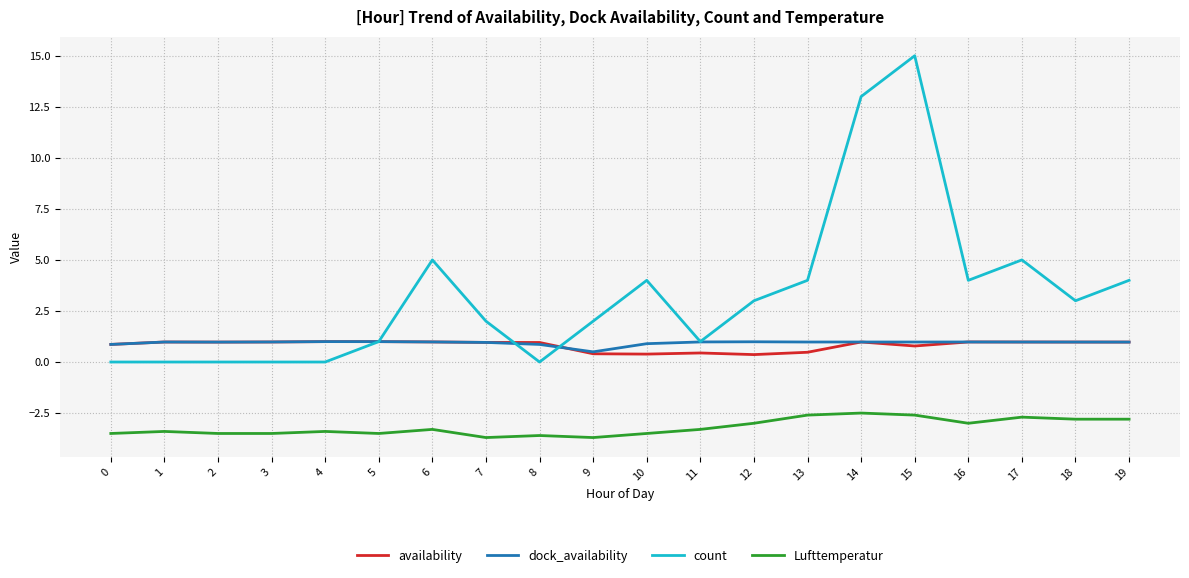

True or false: Lufttemperatur and availability cross at least once.

False